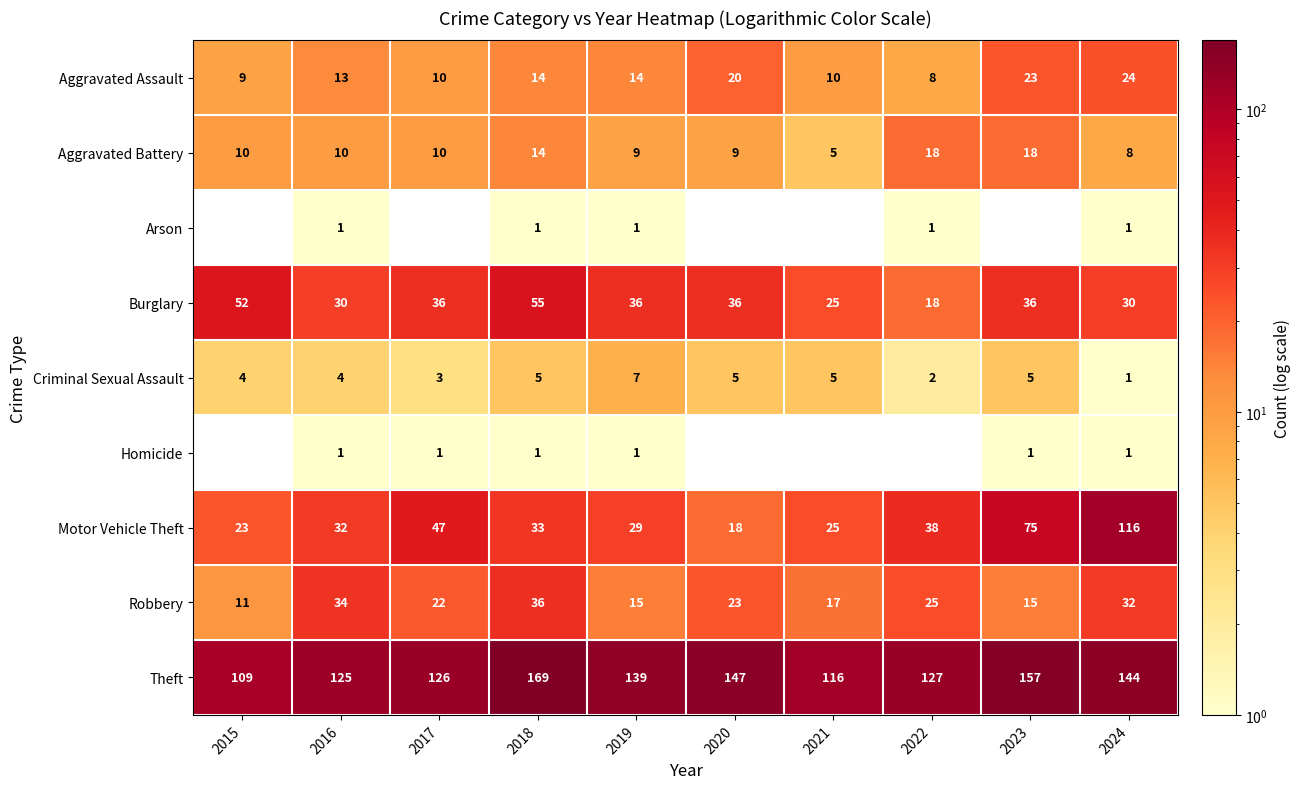

Which category has the highest value in the Aggravated Assault series?

2024